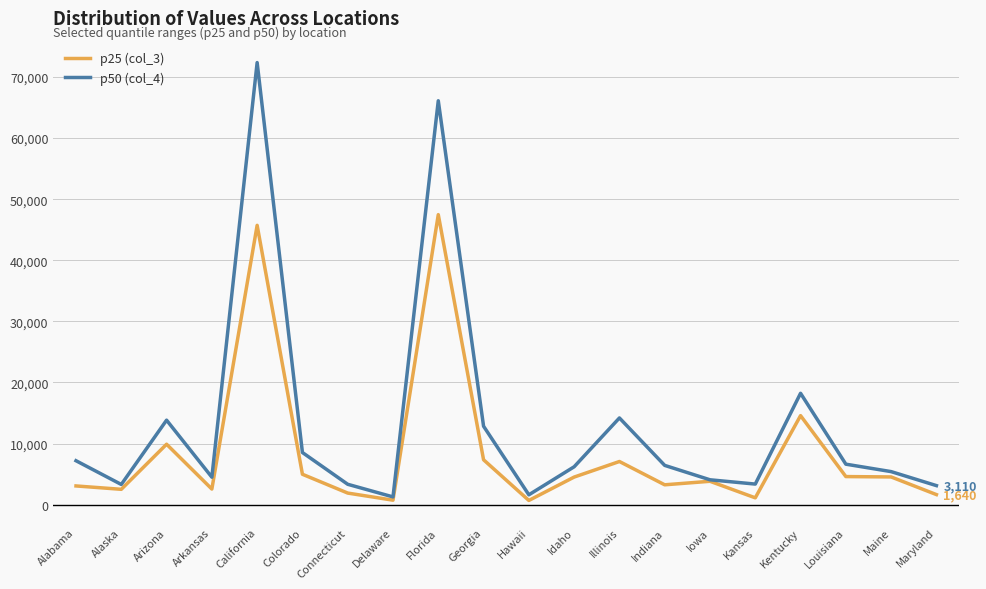

What is the difference between the maximum and minimum values in the p25 (col_3) series?

46790